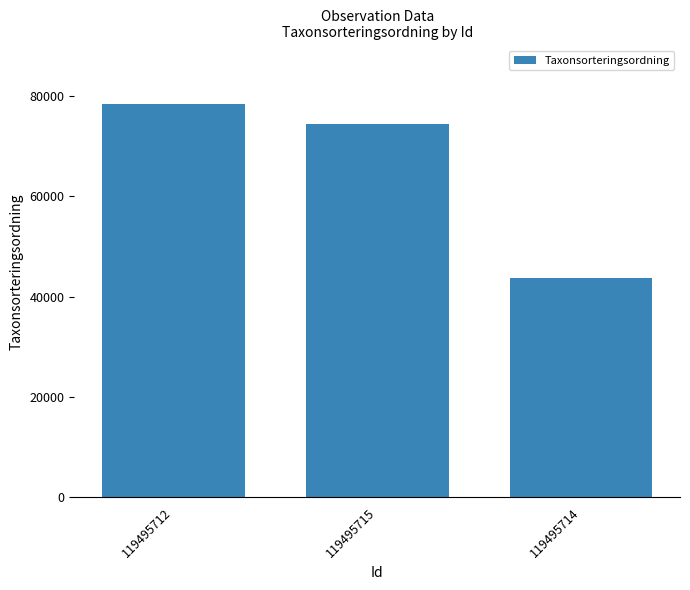

Reading left to right, extract all data points from this chart.

78326	74450	43677